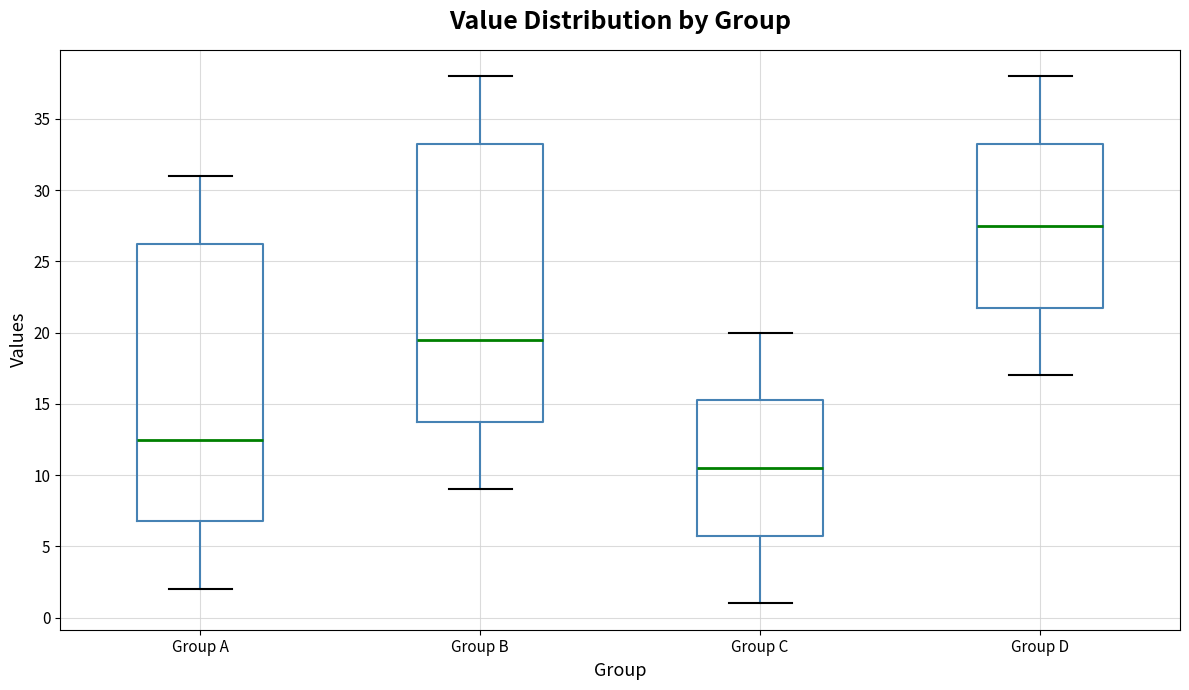

Reading left to right, transcribe this box plot: for each box, give where its median line is, the range the box spans, and where its two whiskers end, as read against the y-axis. The values are not printed on the chart, so give them approximately, as read against the axis.

Group A: median 12.5, box 7.0 to 26.5, whiskers 2.0 to 31.0
Group B: median 19.5, box 14.0 to 33.5, whiskers 9.0 to 38.0
Group C: median 10.5, box 6.0 to 15.5, whiskers 1.0 to 20.0
Group D: median 27.5, box 22.0 to 33.5, whiskers 17.0 to 38.0